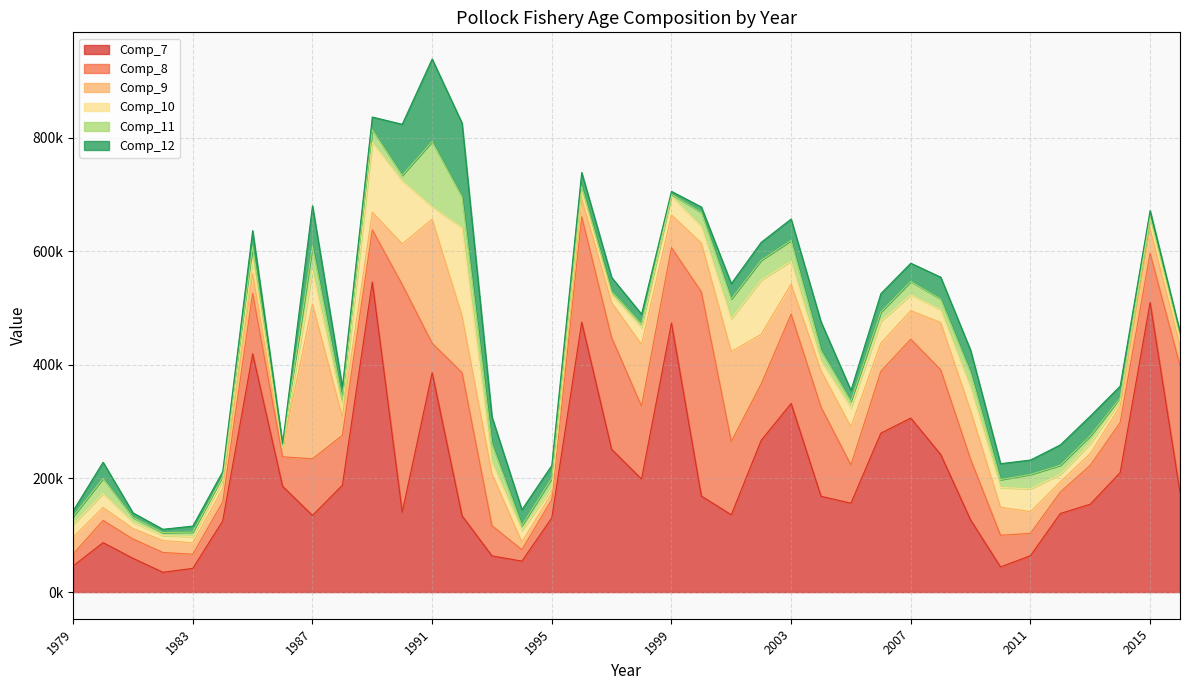

Where does the Comp_8 series first go above 91901?

1985